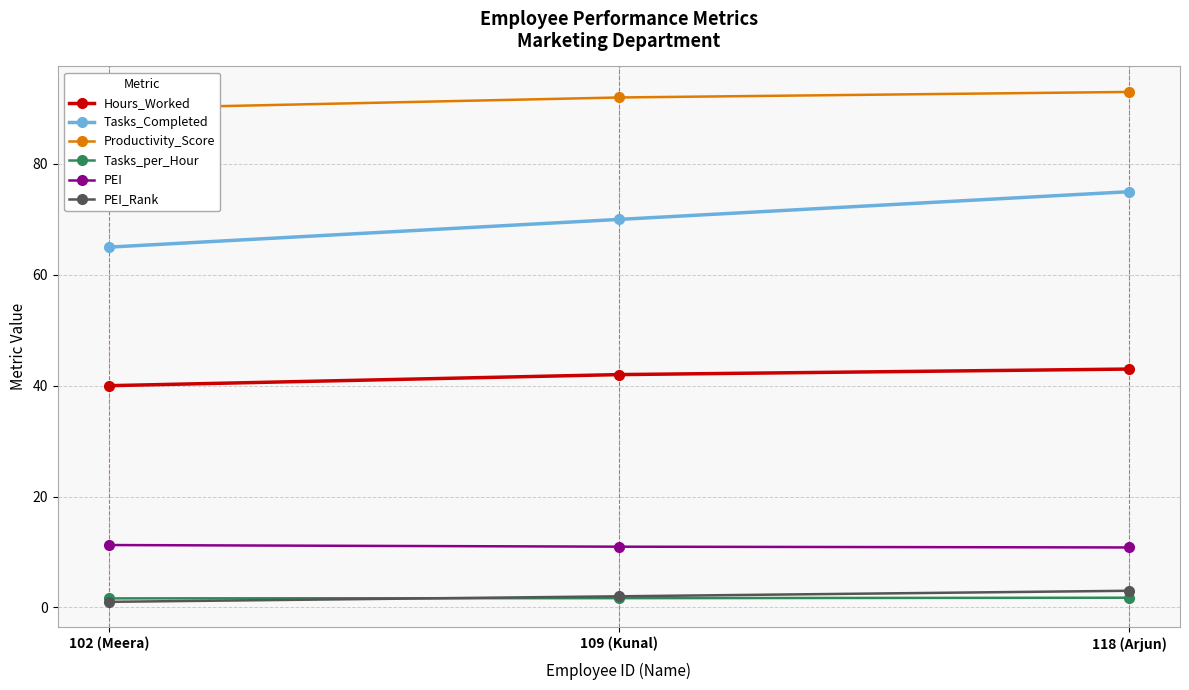

What is the sum of all Tasks_Completed values?

210.0